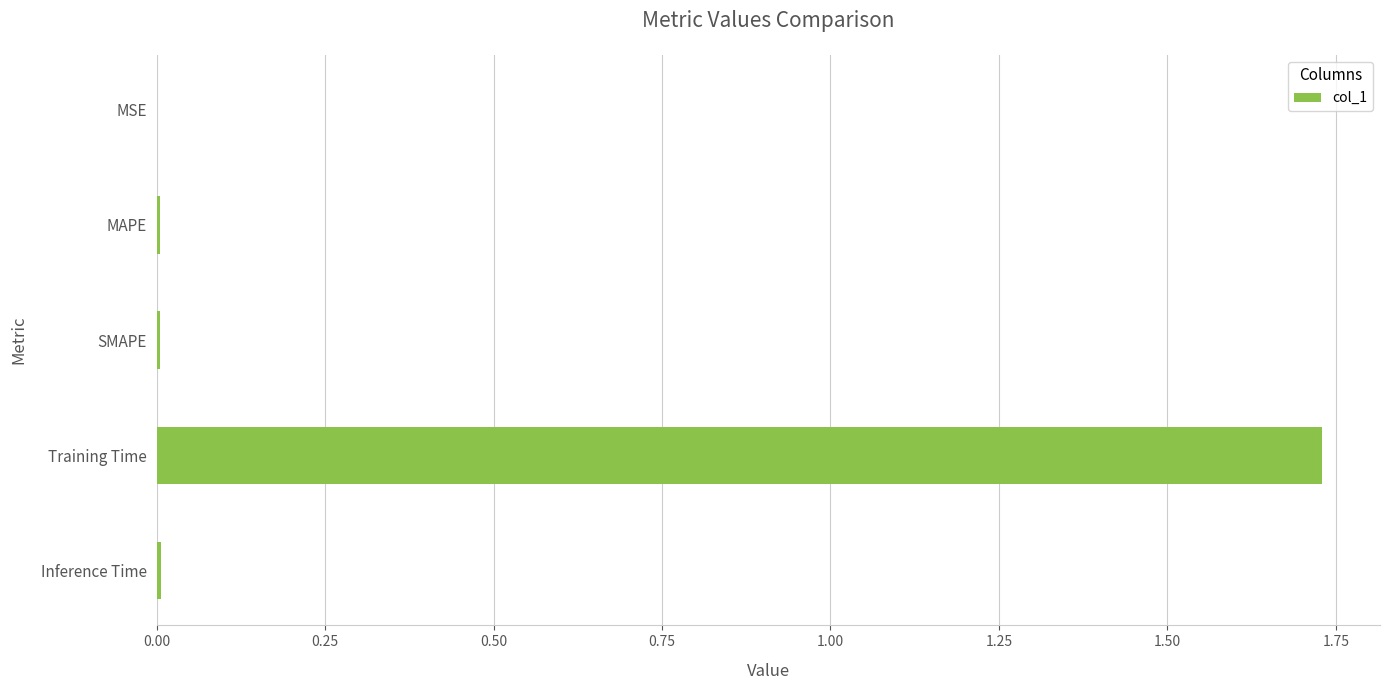

The chart shows a value of 2.6 at Training Time. True or false?

False